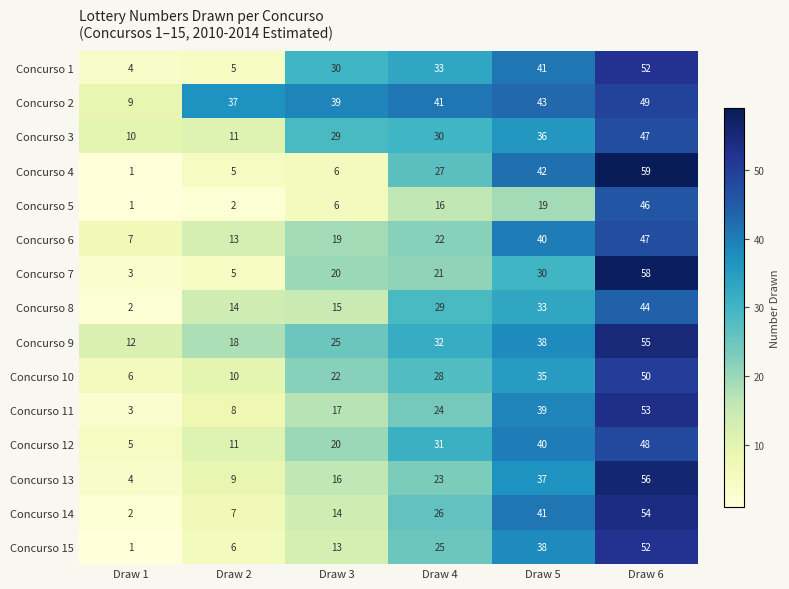

At which label is Concurso 13 closest to 30?

Draw 4